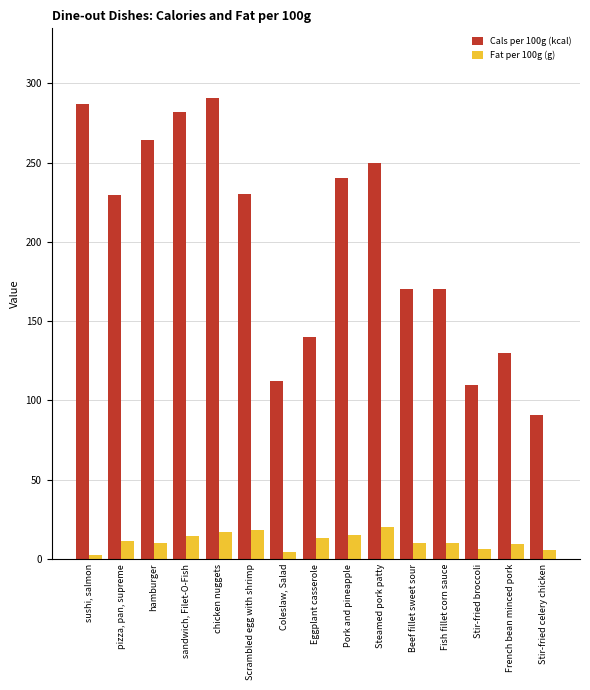

Rank the series at Pork and pineapple from highest to lowest value.

Cals per 100g (kcal), Fat per 100g (g)